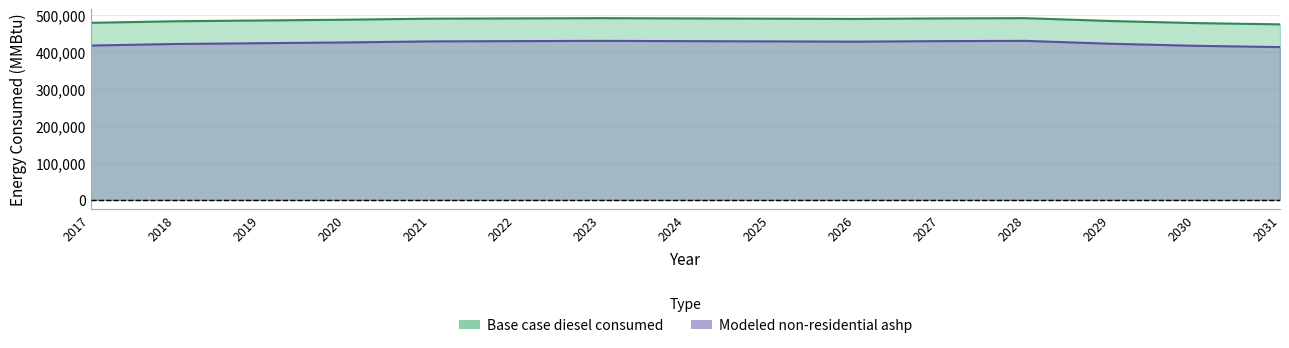

How many data points in Modeled non-residential ashp are above 428569?

8